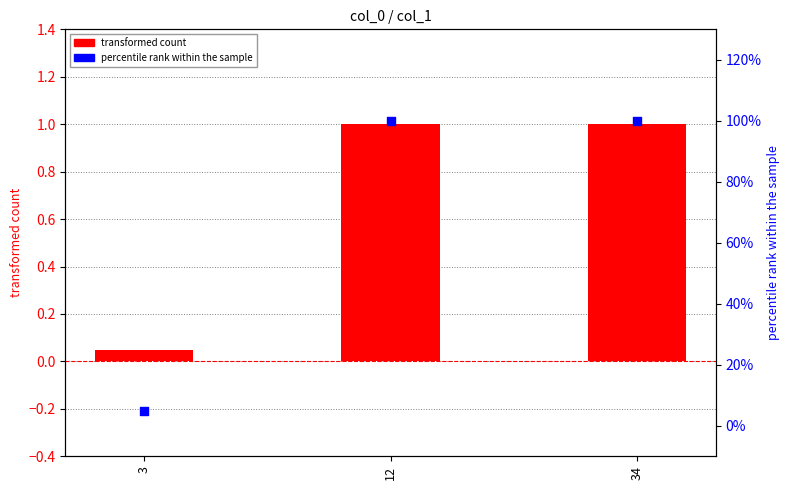

Which series has the largest total across all categories?

transformed count